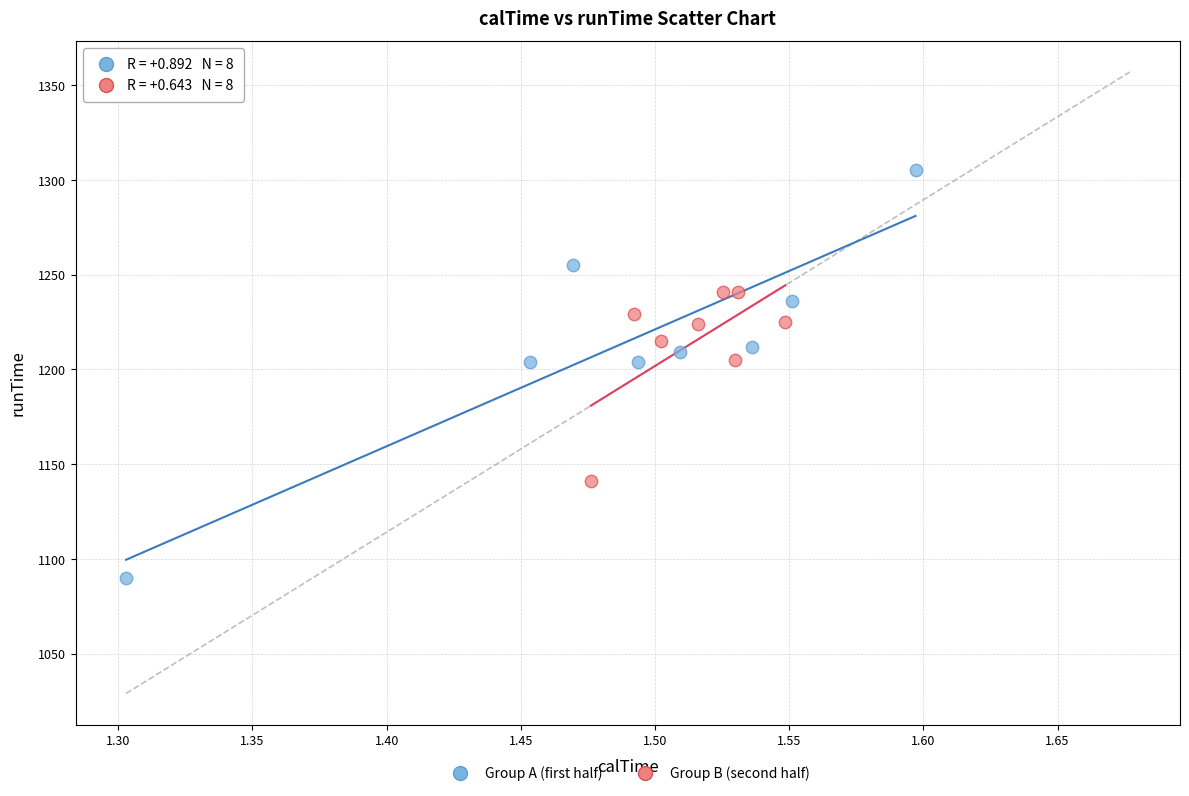

Which series contains the lowest Y value?

Group A (first half)